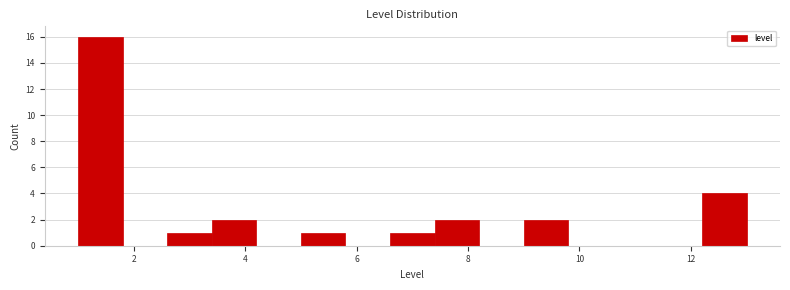

Reading left to right, transcribe this chart: for each bar, give the range it covers on the x-axis and its height. The values are not printed on the chart, so give them approximately, as read against the axis.

1.0 to 1.8: 16
1.8 to 2.6: 0
2.6 to 3.4: 1
3.4 to 4.2: 2
4.2 to 5.0: 0
5.0 to 5.8: 1
5.8 to 6.6: 0
6.6 to 7.4: 1
7.4 to 8.2: 2
8.2 to 9.0: 0
9.0 to 9.8: 2
9.8 to 10.6: 0
10.6 to 11.4: 0
11.4 to 12.2: 0
12.2 to 13.0: 4